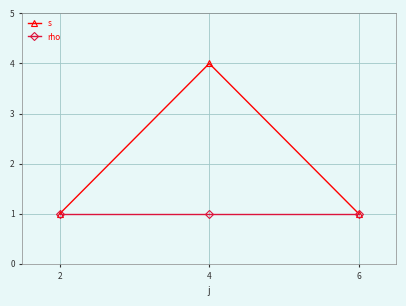

Does the chart display data point markers on the line(s)?

Yes